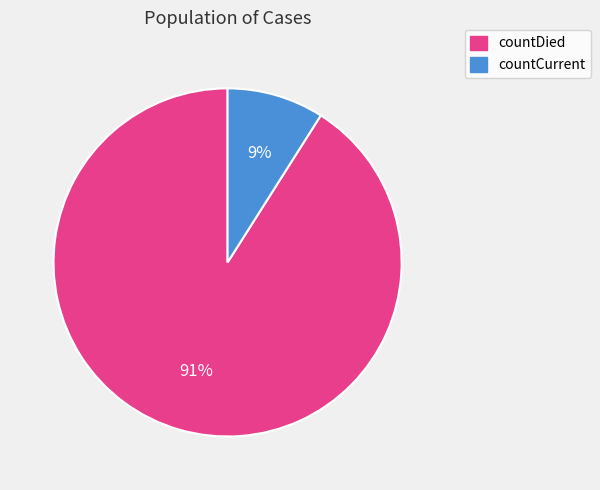

Is the sum of countCurrent and countDied greater than half?

Yes